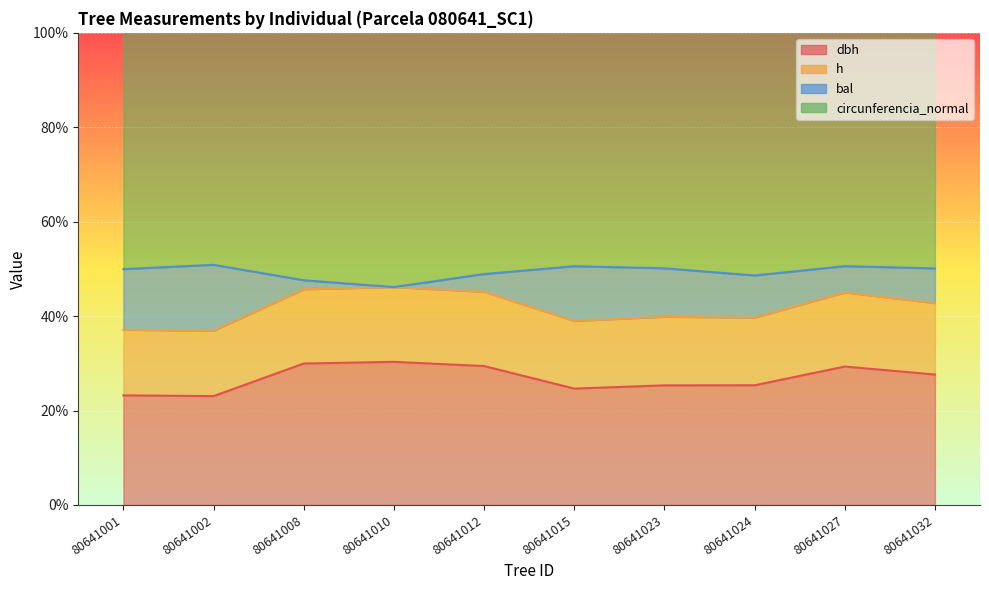

What is the sum of the dbh values at 80641027 and 80641023?

54.6